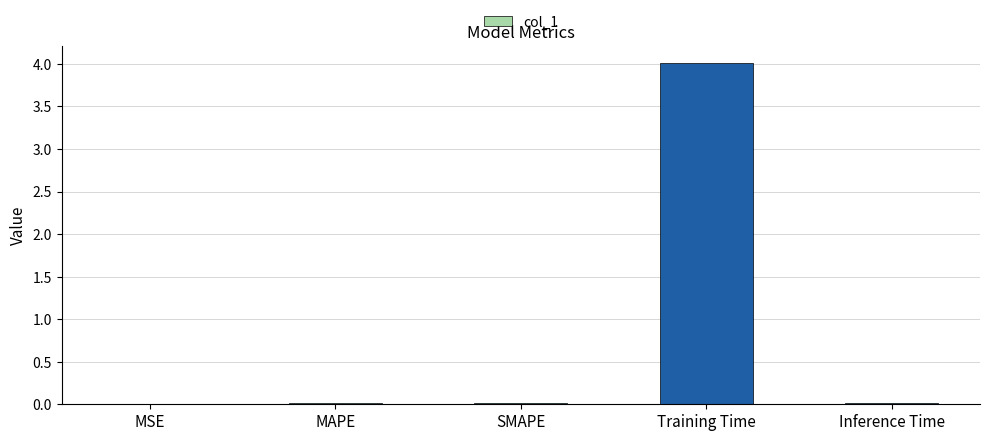

What is the sum of all values?

4.1